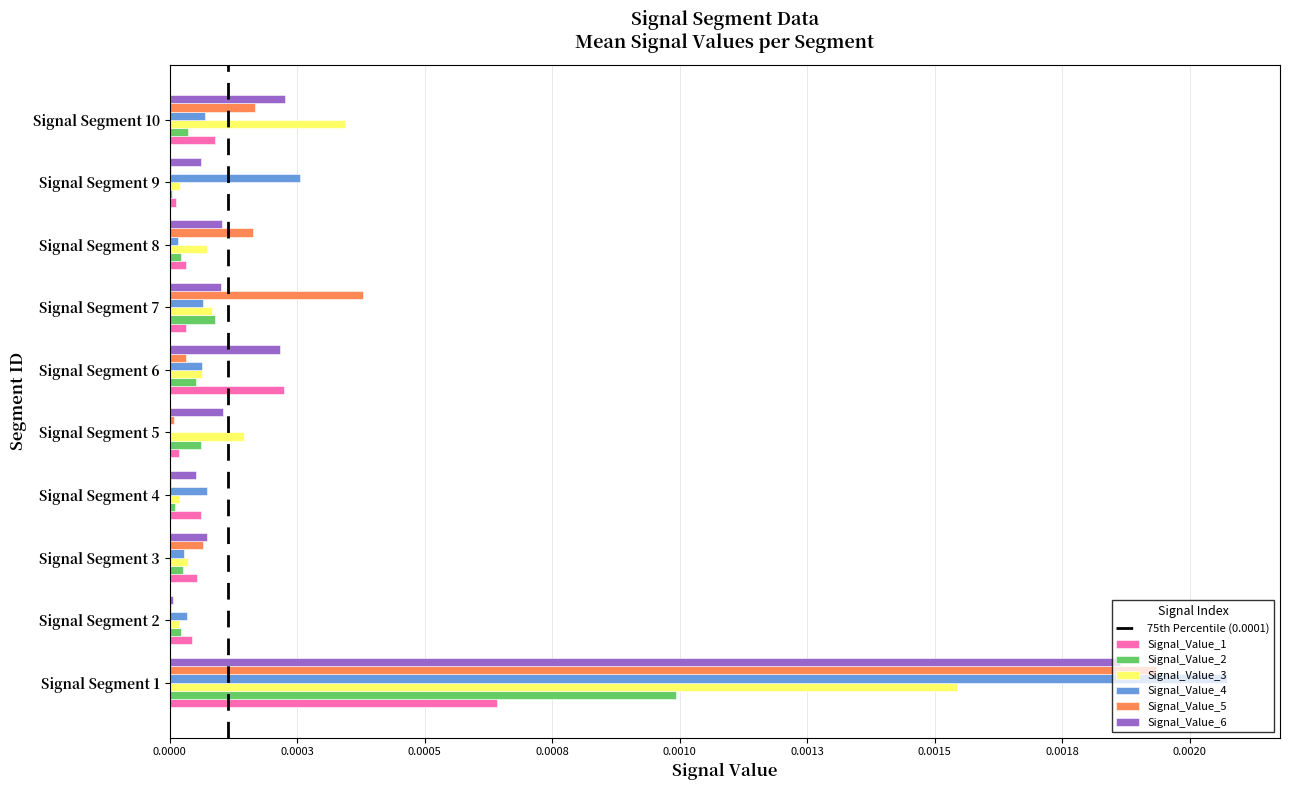

Does the chart contain stacked bars?

No